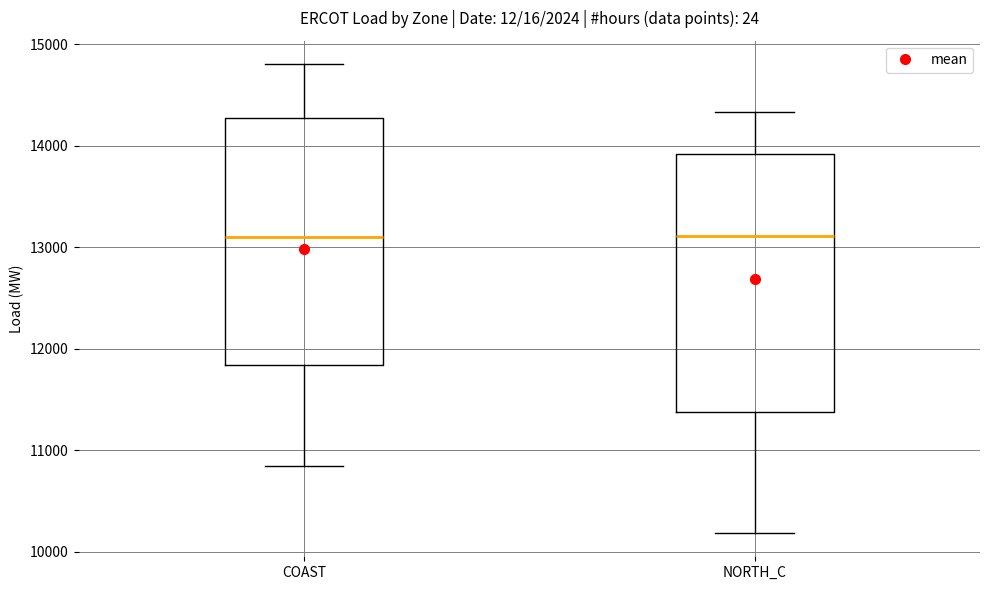

Reading left to right, read every box against the y-axis: the position of its median line, the range the box covers, and the ends of its whiskers. The values are not printed on the chart, so give them approximately, as read against the axis.

COAST: median 13100, box 11800 to 14300, whiskers 10800 to 14800
NORTH_C: median 13100, box 11400 to 13900, whiskers 10200 to 14300